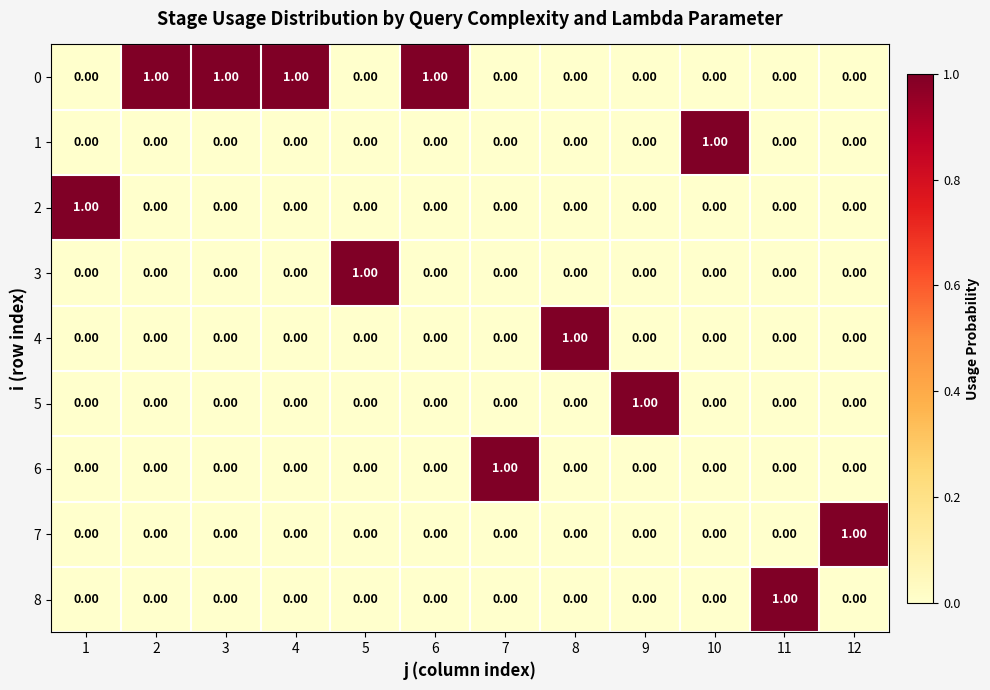

What is the total value across all series at 9?

1